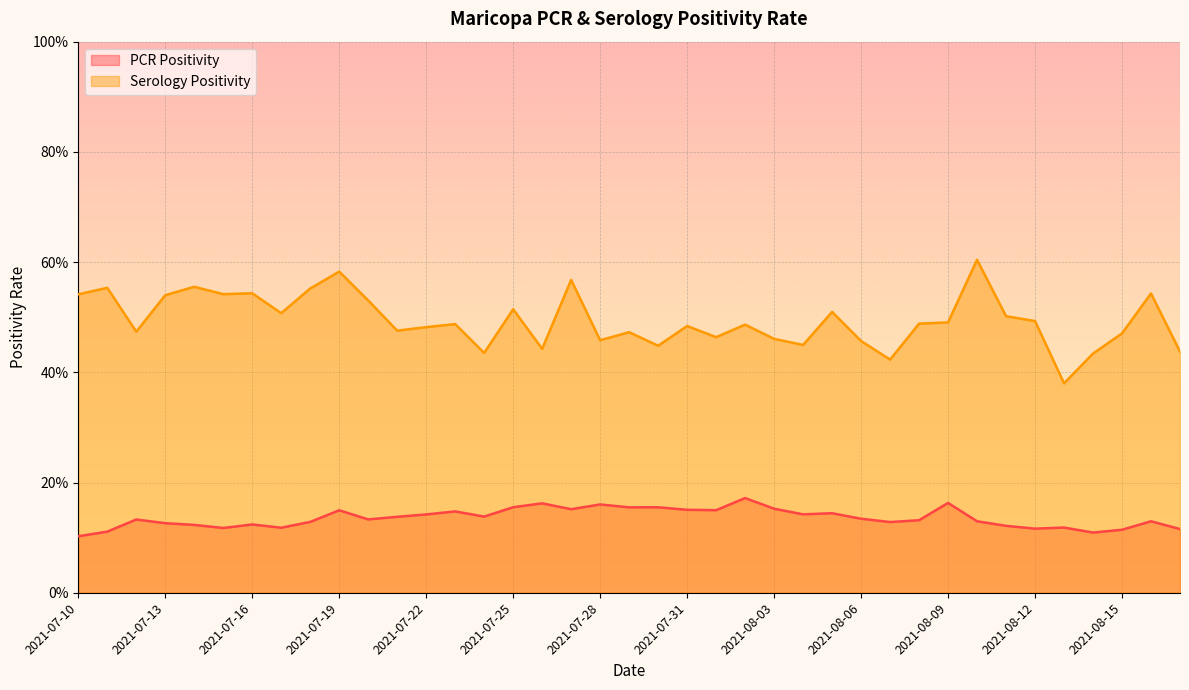

True or false: PCR Positivity has a value of 0.1 at 2021-07-13.

False